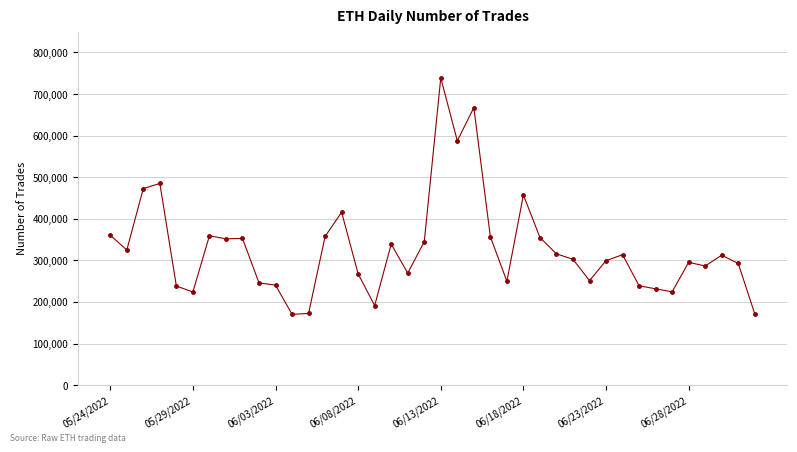

How many data points are less than 312512?

20